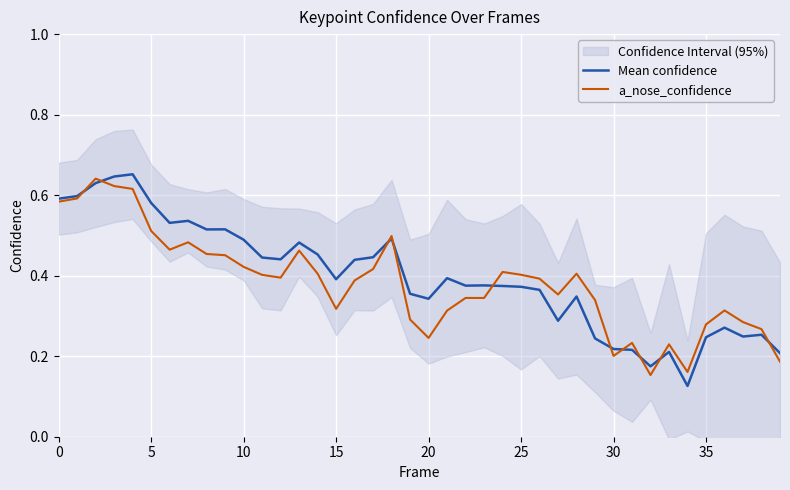

The a_nose_confidence series shows 0.4 at 25. True or false?

True